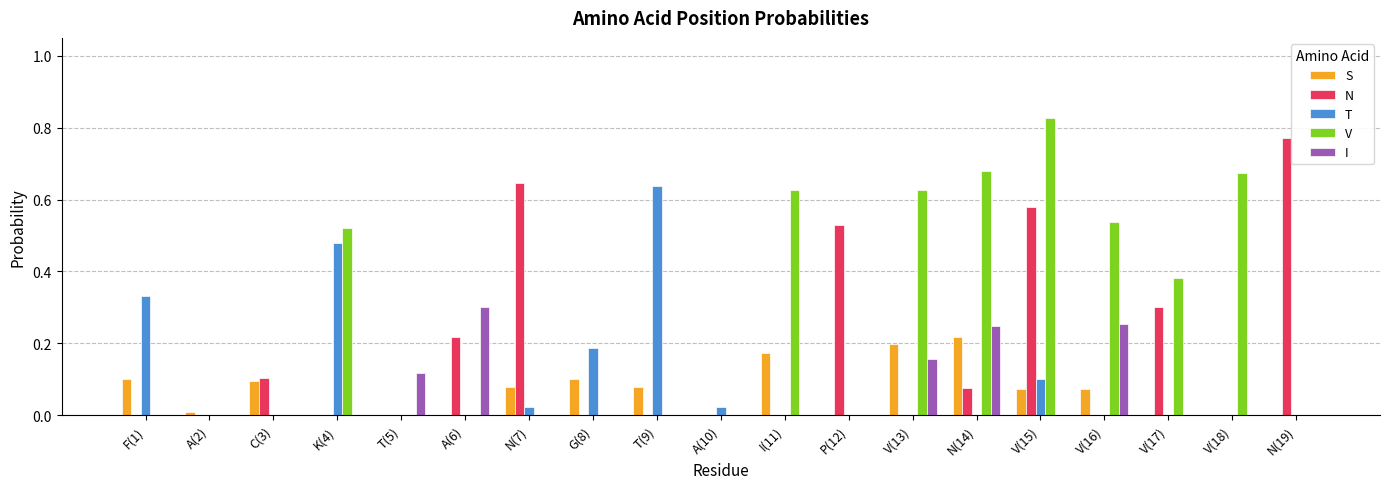

Which label corresponds to the largest value in the chart?

V(15)